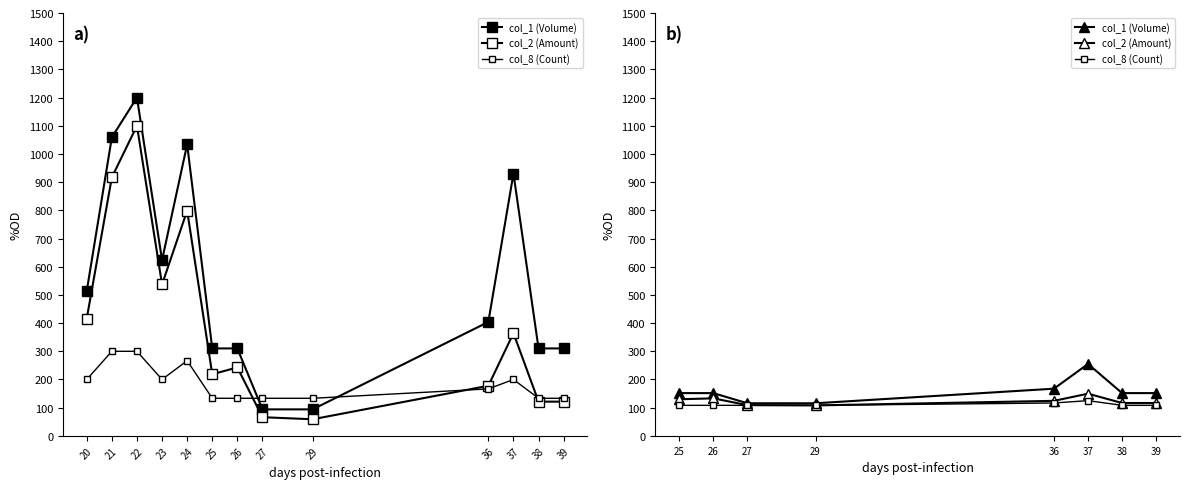

How many lines are shown in the chart?

3